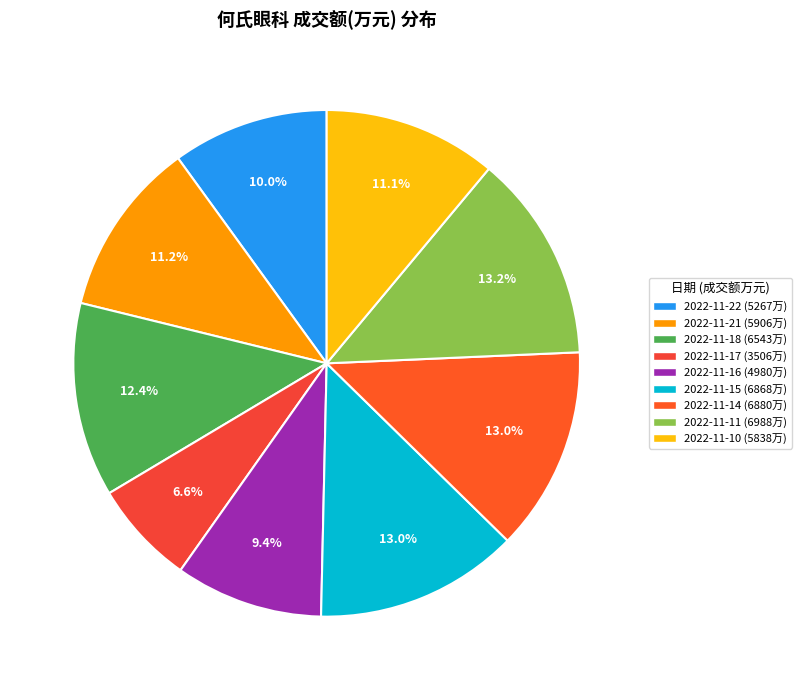

To the nearest percent, what is the difference between the 2022-11-22 and 2022-11-11 slice percentages?

3%